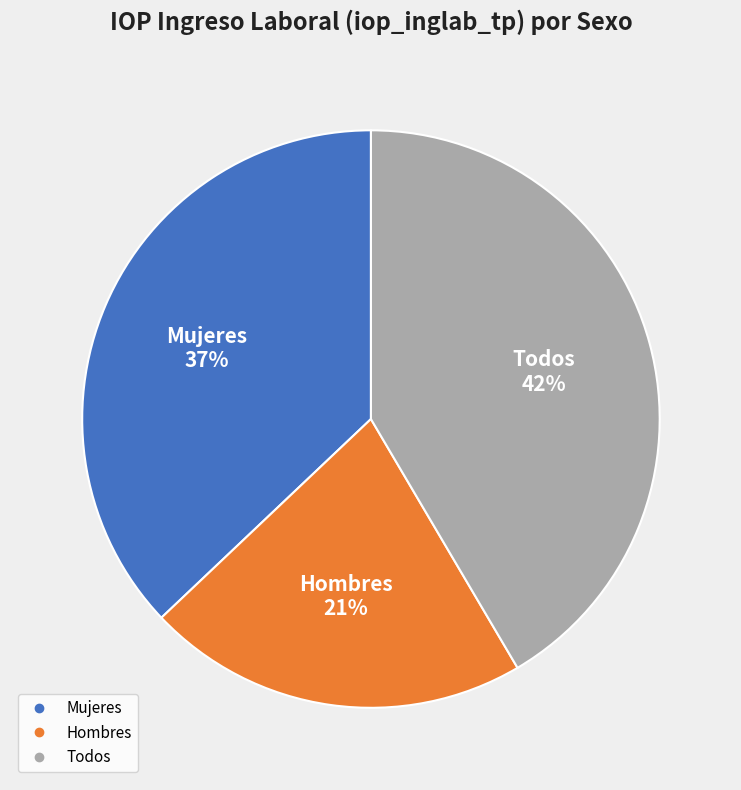

Do Hombres and Todos together represent more than half of the pie?

Yes